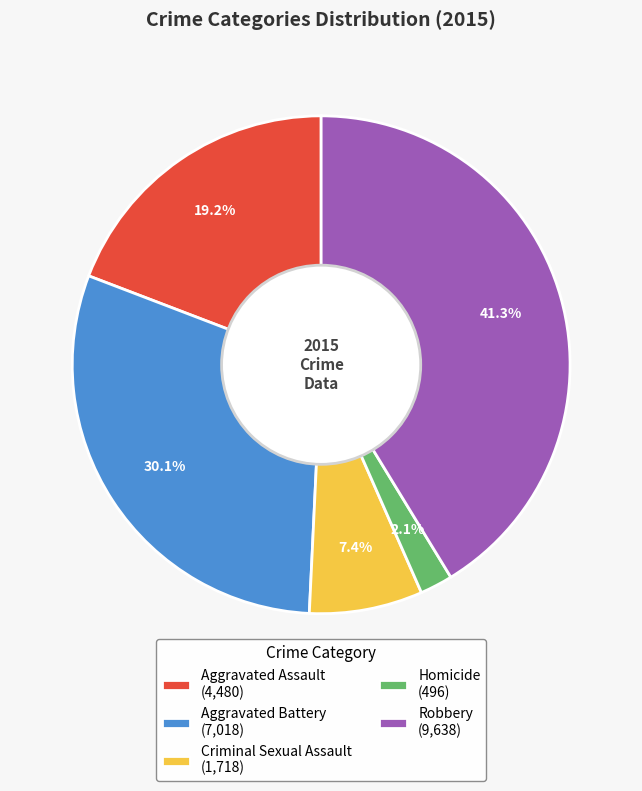

How much of the chart is everything except Homicide?

97.9%